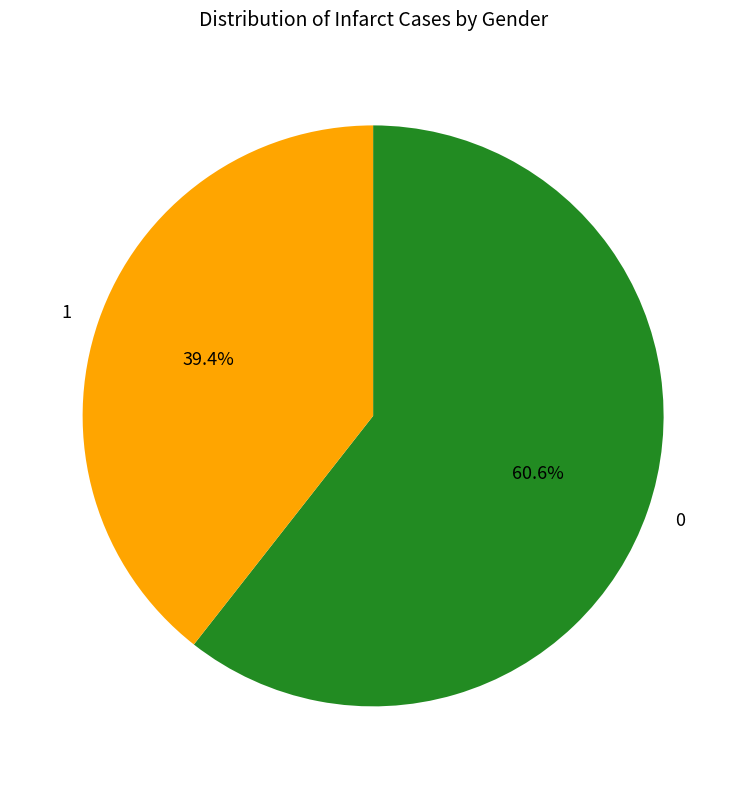

Is 1 the majority of the pie?

No